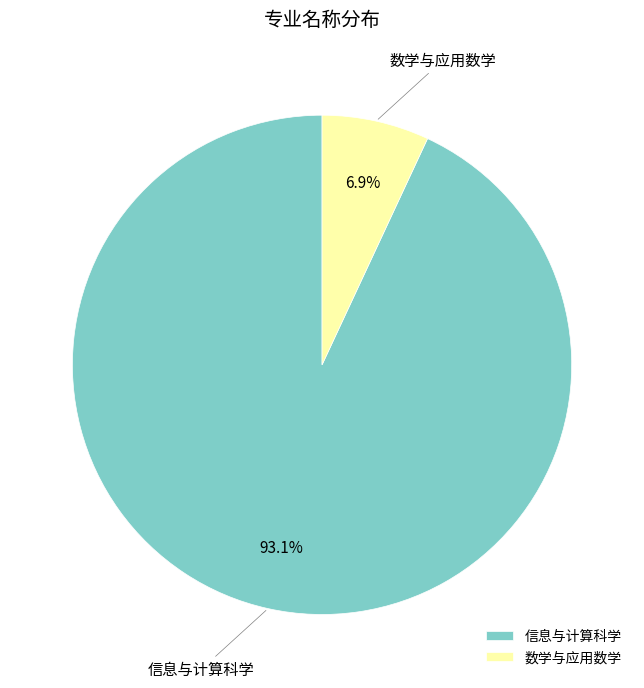

Rank the categories by value from lowest to highest.

数学与应用数学, 信息与计算科学